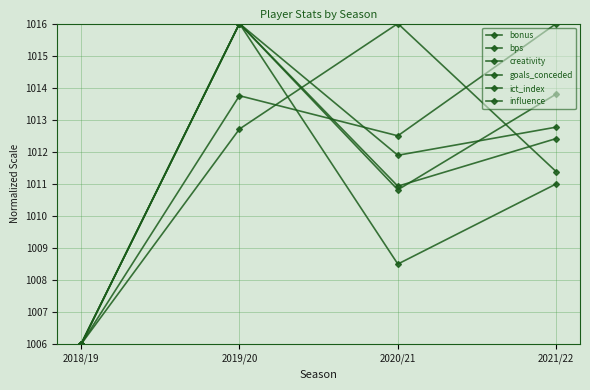

How many values in the creativity series are below 1012?

2